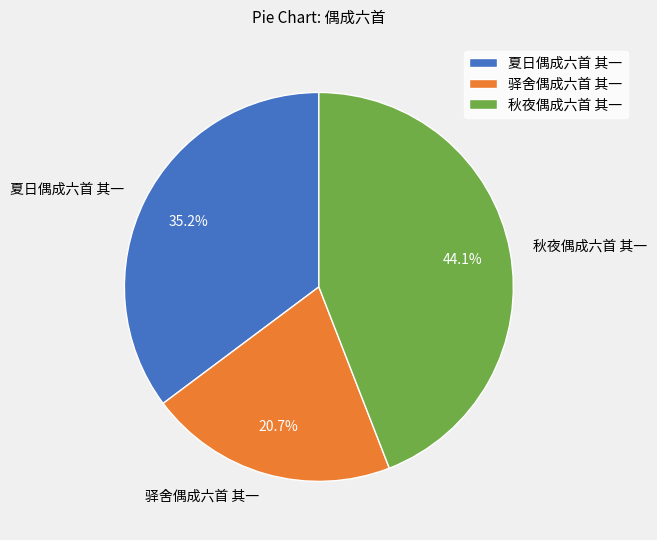

What is the smallest slice in the pie chart?

驿舍偶成六首 其一